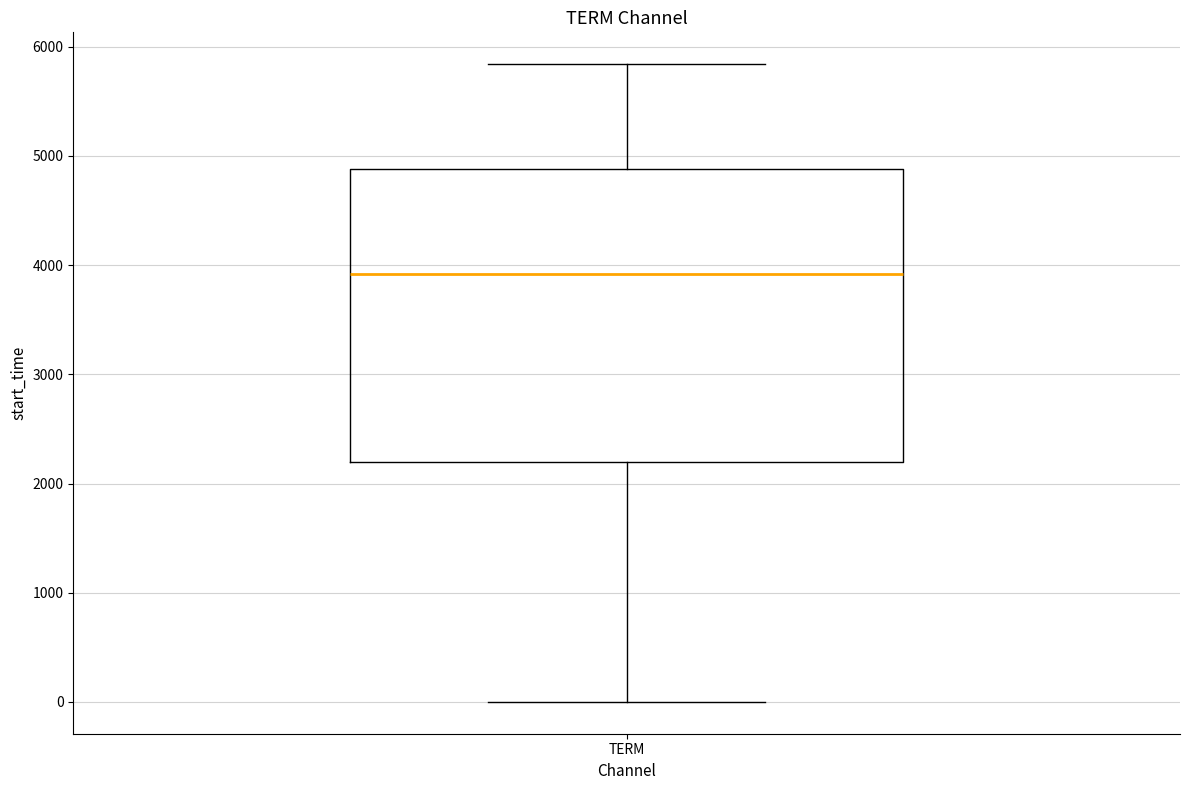

Read this box plot against the y-axis: the position of the median line, the range covered by the box, and the ends of both whiskers. The values are not printed on the chart, so give them approximately, as read against the axis.

median 3900, box 2200 to 4900, whiskers 0 to 5800